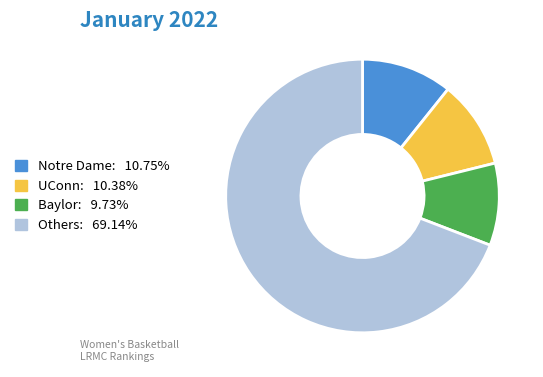

Is there a majority slice in this chart?

Yes